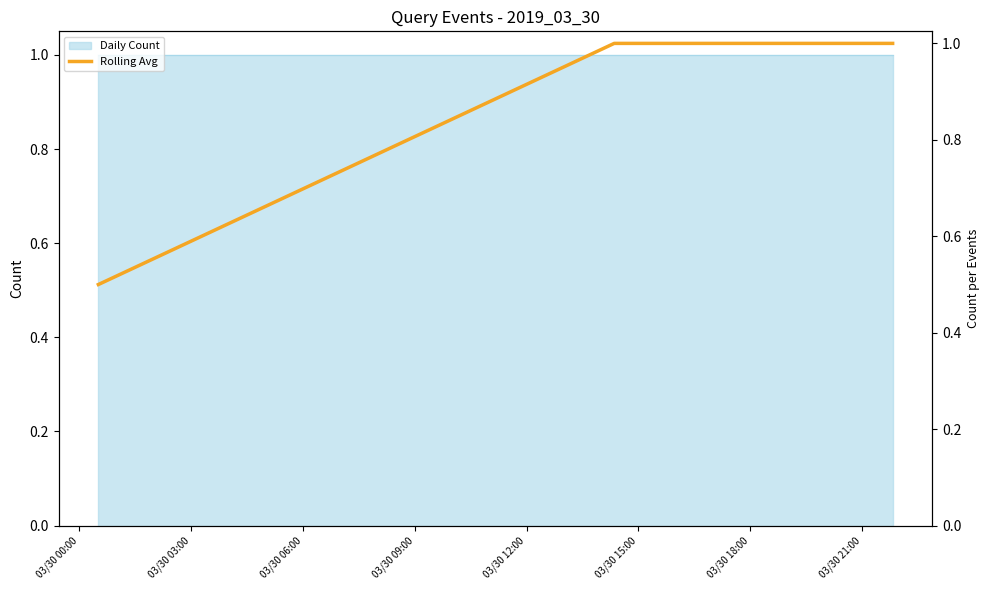

Which label corresponds to the smallest value in the chart?

03/30 00:00